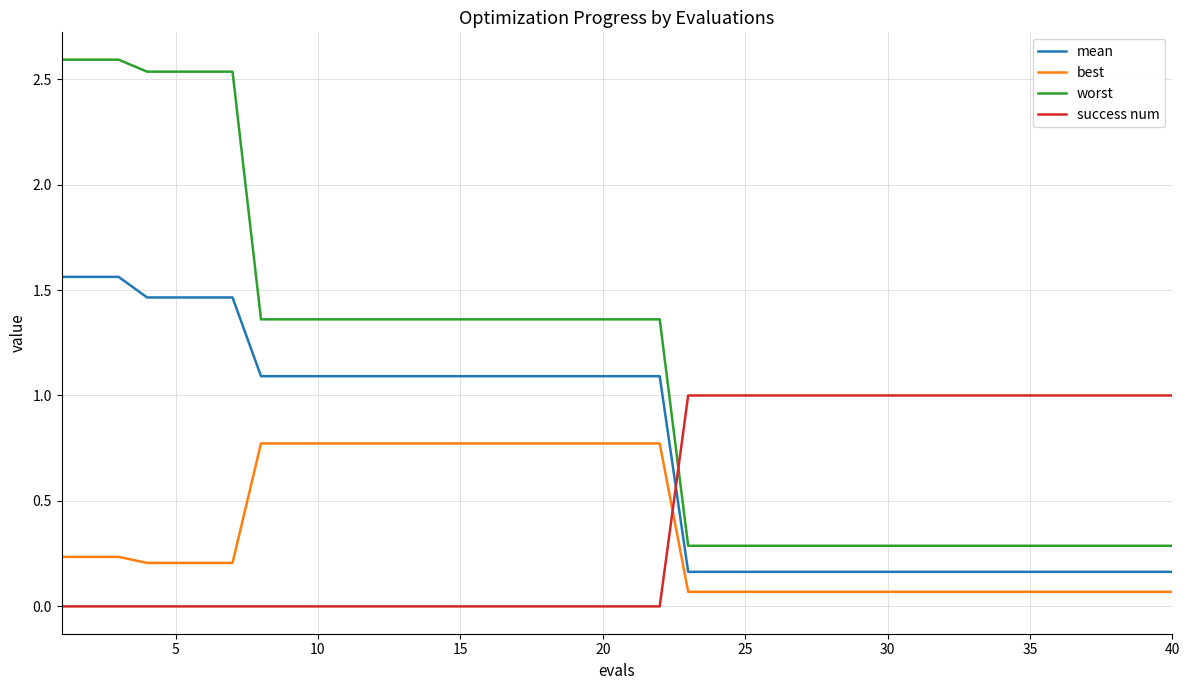

List the series in order of their peak value, highest first.

worst, mean, success num, best